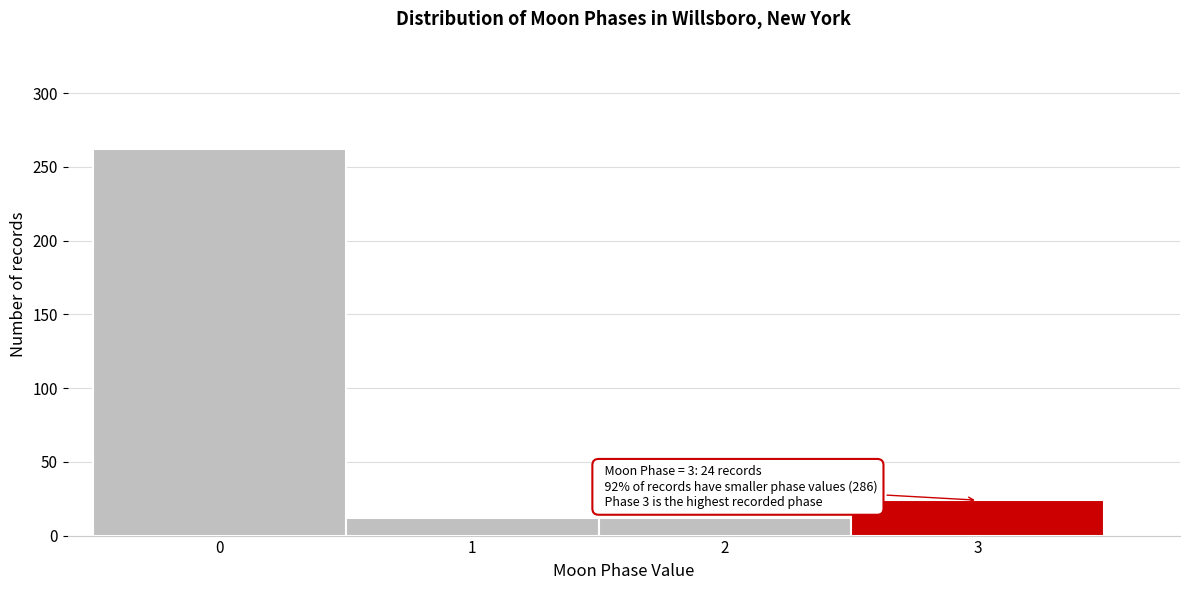

Reading left to right, what are all the values shown in this chart?

0=262	1=12	2=12	3=24